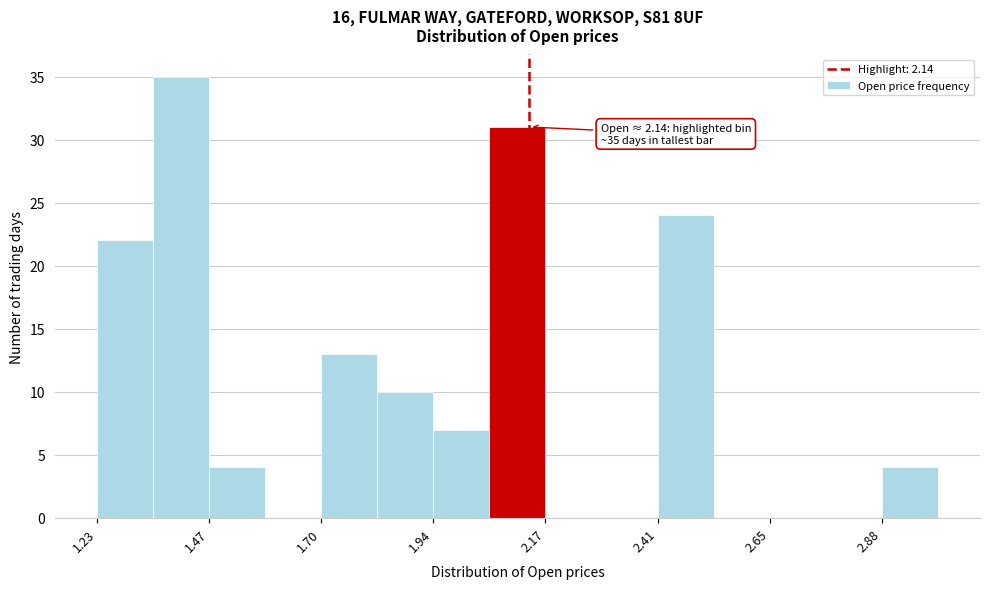

Read against the x-axis, roughly where is the centre of the tallest bar?

1.40